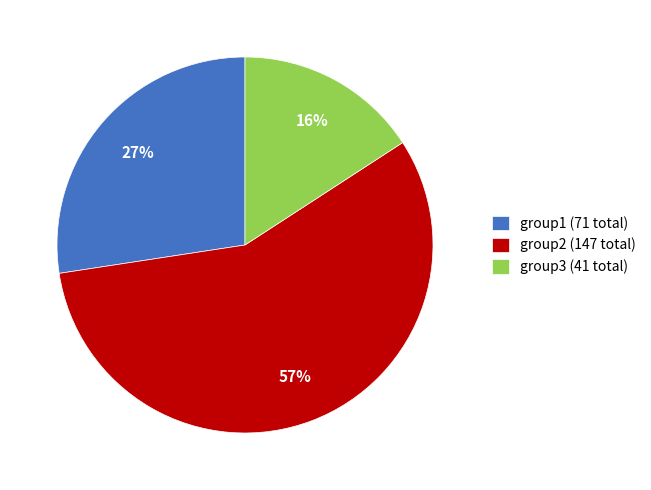

What is the smallest slice in the pie chart?

group3 (41 total)